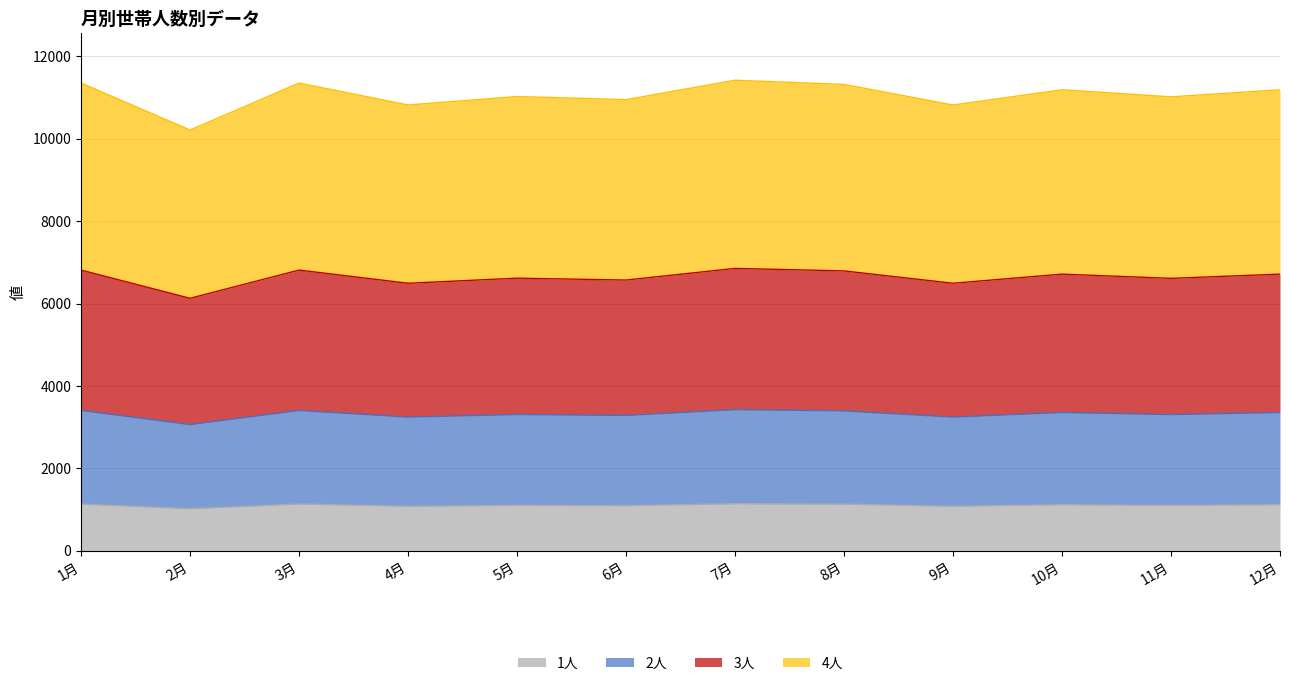

What is the total value across all series at 5月?

11025.0